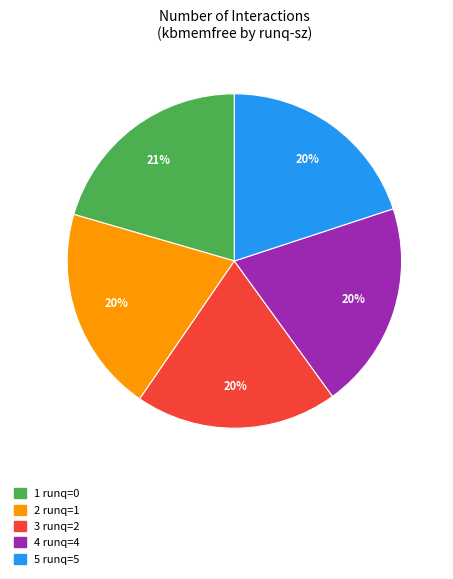

Is the sum of 3 runq=2 and 1 runq=0 greater than half?

No